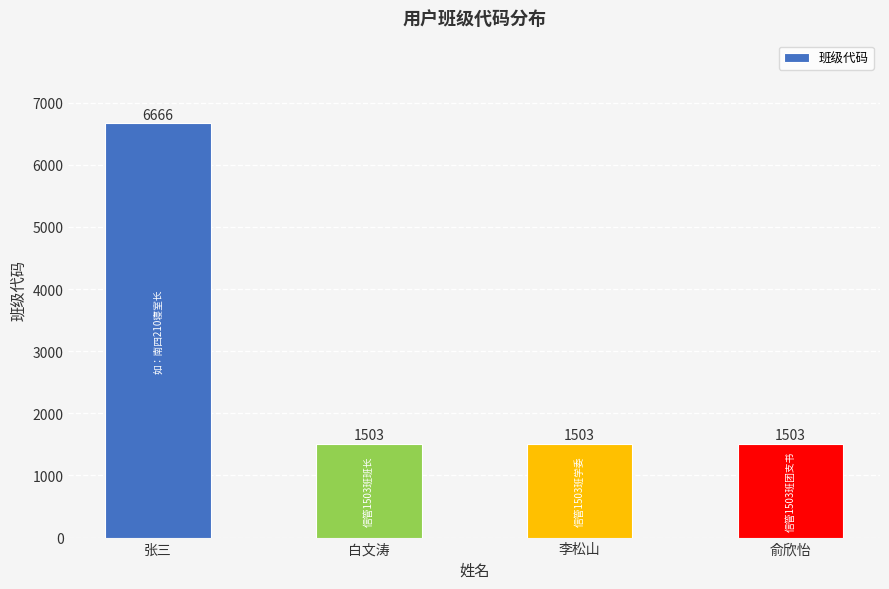

What is the sum of all values?

11175